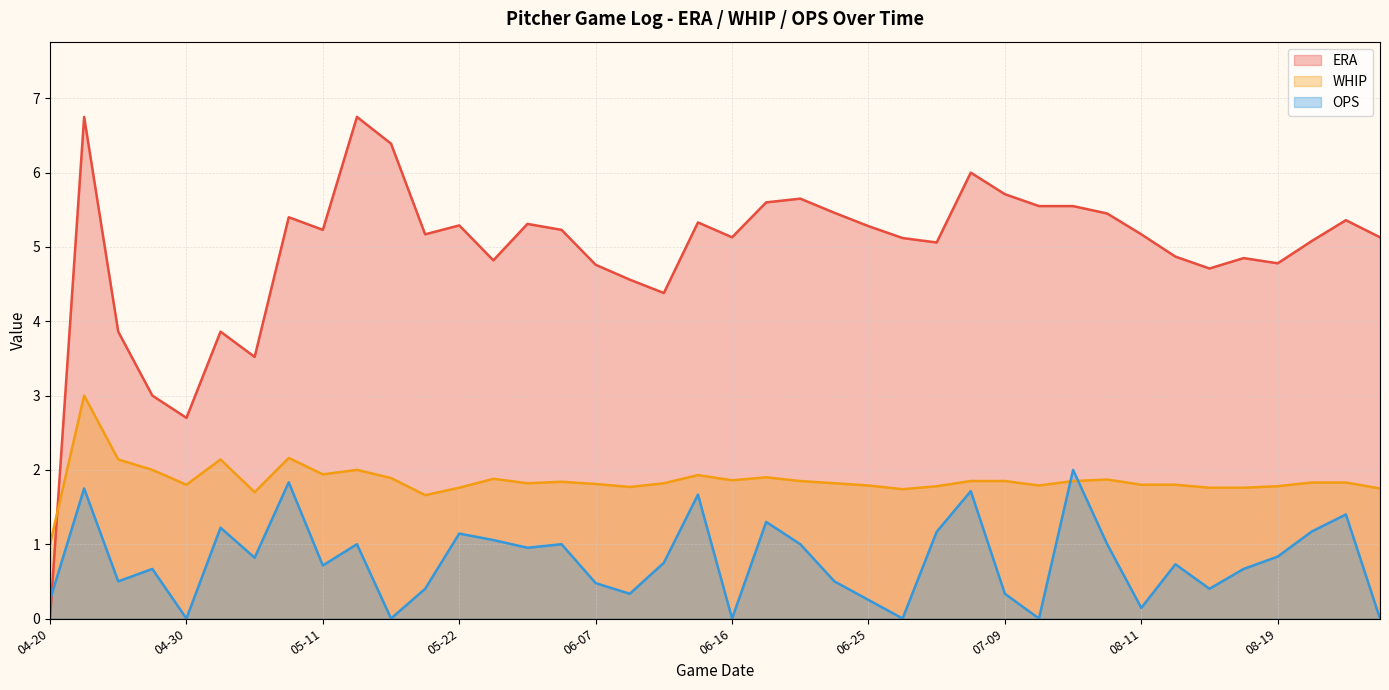

At which label is WHIP closest to 2?

04-28